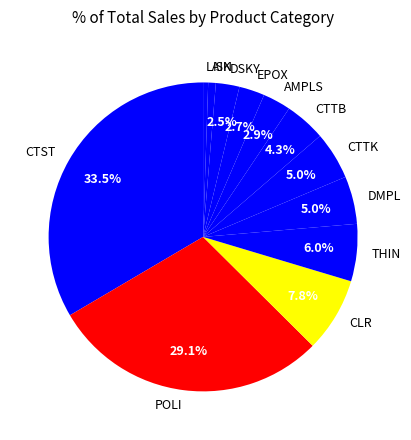

Does THIN represent more than half of the total?

No